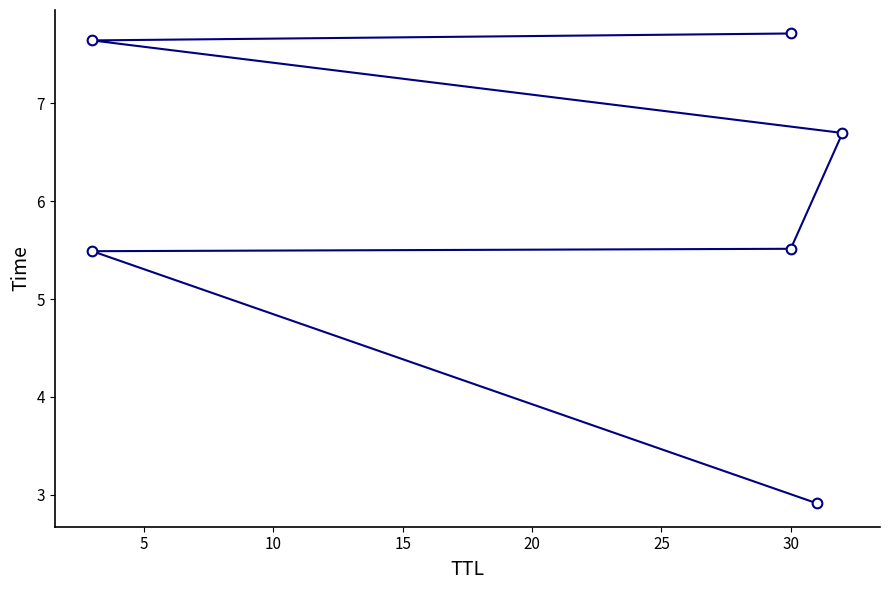

Reading right to left, extract all data points from this chart.

7.7	7.6	6.7	5.5	5.5	2.9